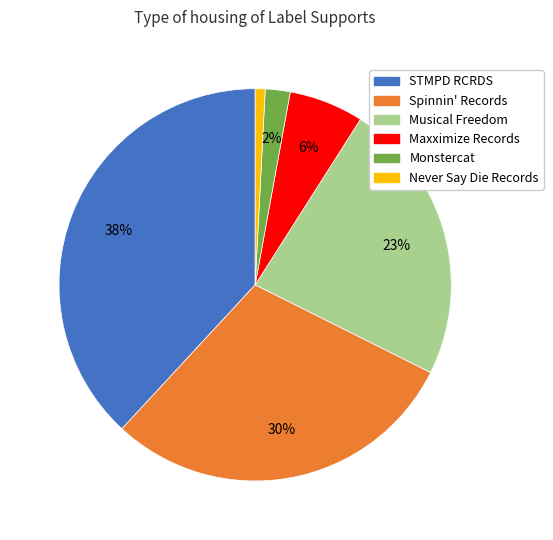

Count the number of slices in the pie.

6